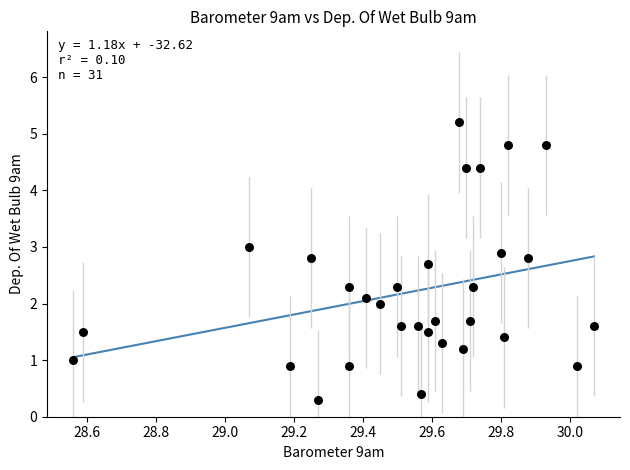

What is the range of Y values (max minus min)?

4.9